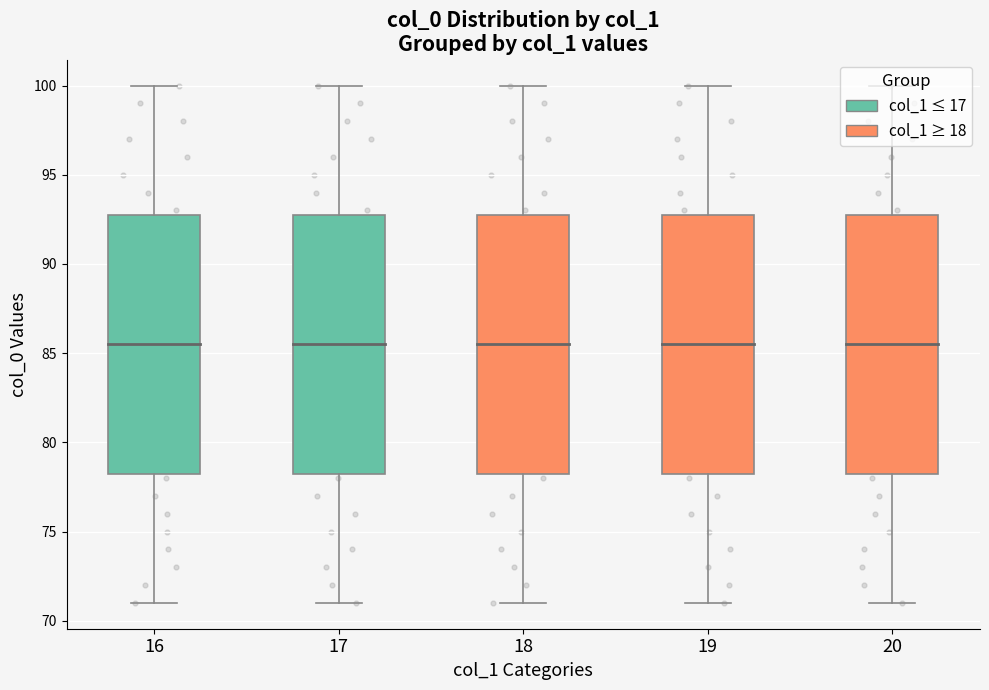

Is the value of col_0_by_col1_20 at 15 greater than the value of col_0_by_col1_18 at 29?

No